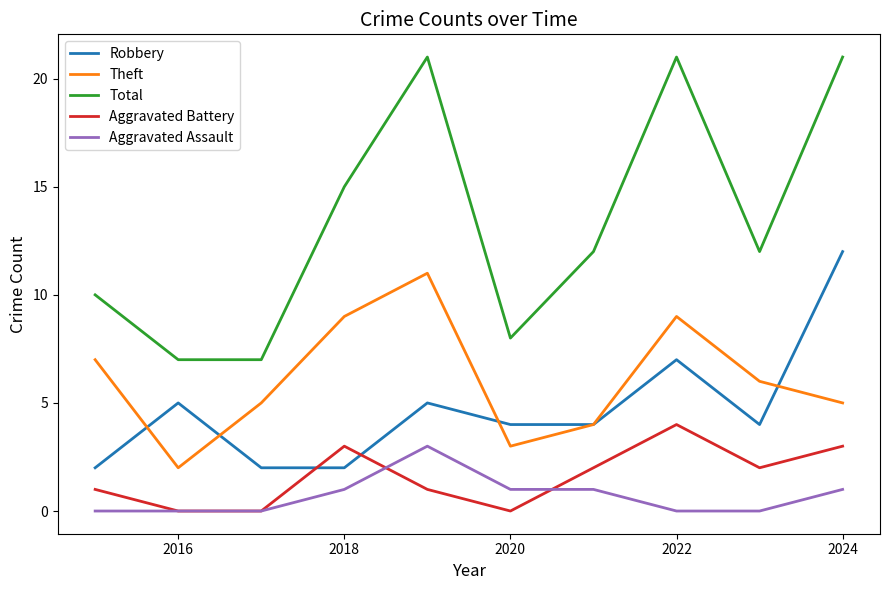

True or false: Aggravated Assault and Robbery cross at least once.

False